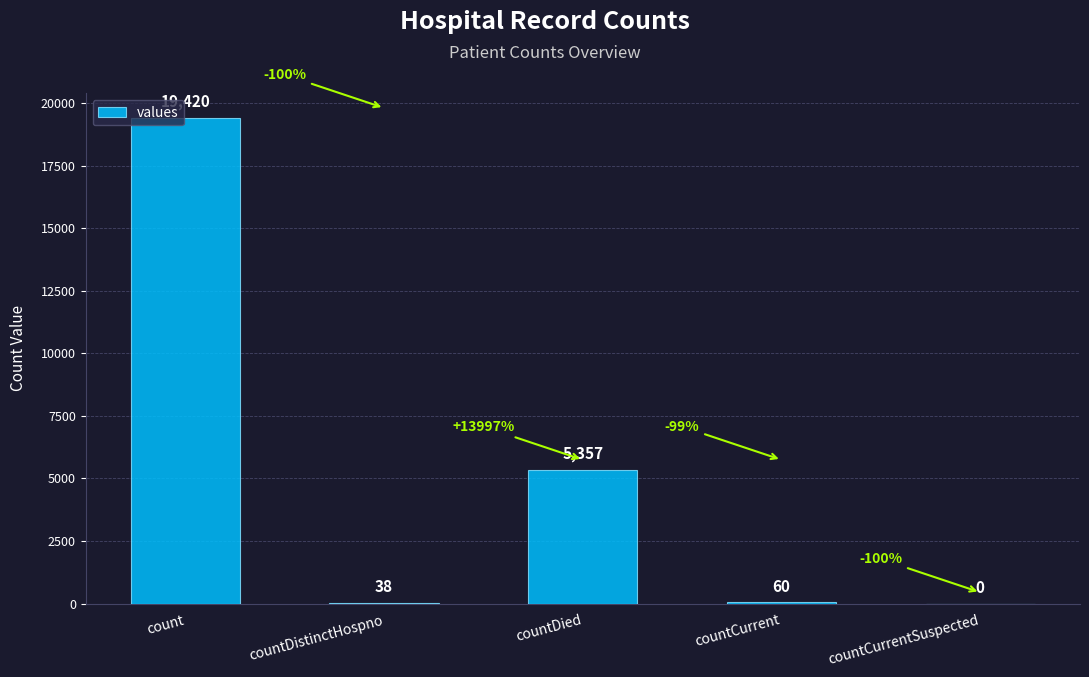

What is the sum of the values at countCurrent and countCurrentSuspected?

60